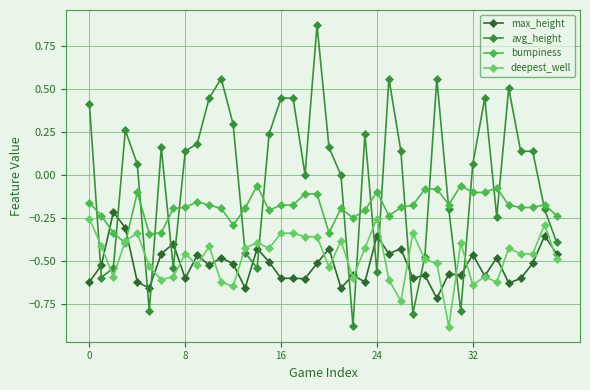

How many intersections are there between avg_height and max_height?

16